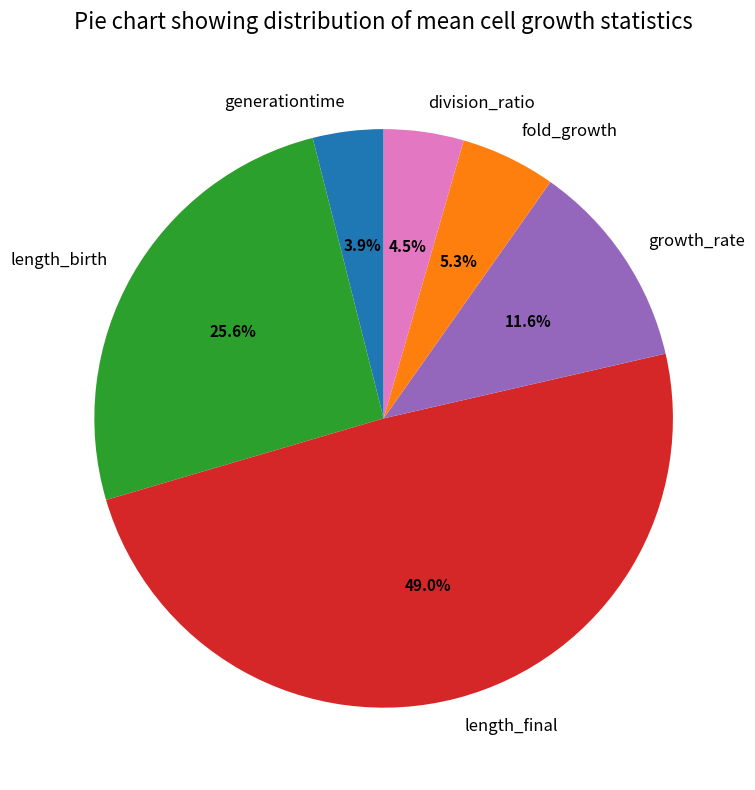

Count the number of slices in the pie.

6